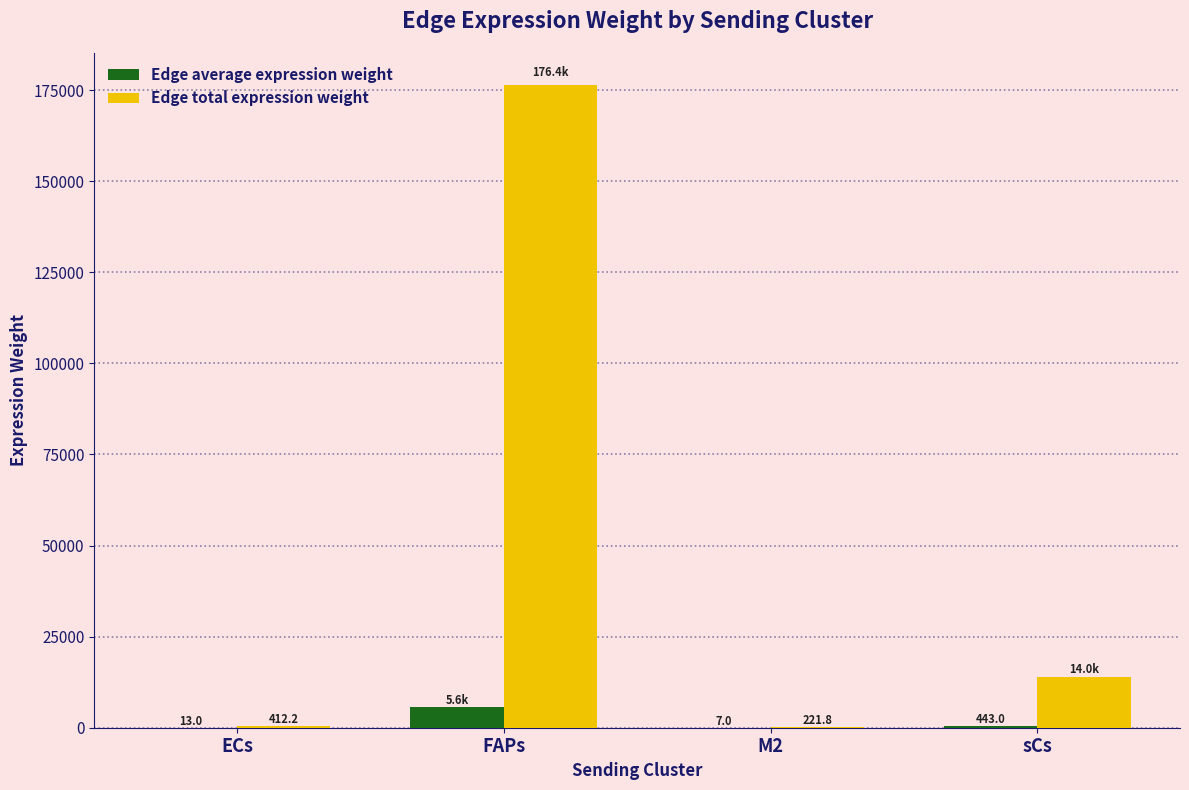

What is the greatest value displayed?

176364.1